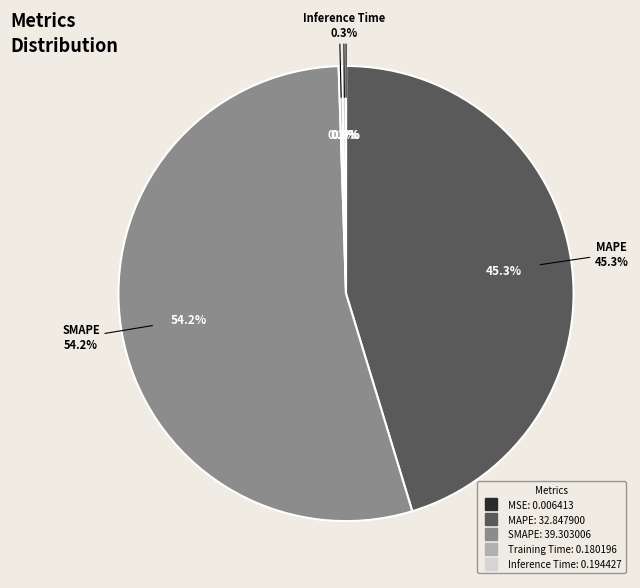

What portion of the pie excludes SMAPE?

45.8%